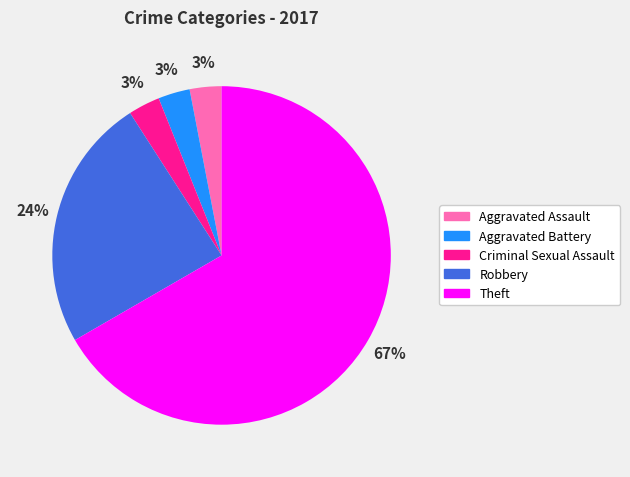

What is the largest slice in the pie chart?

Theft